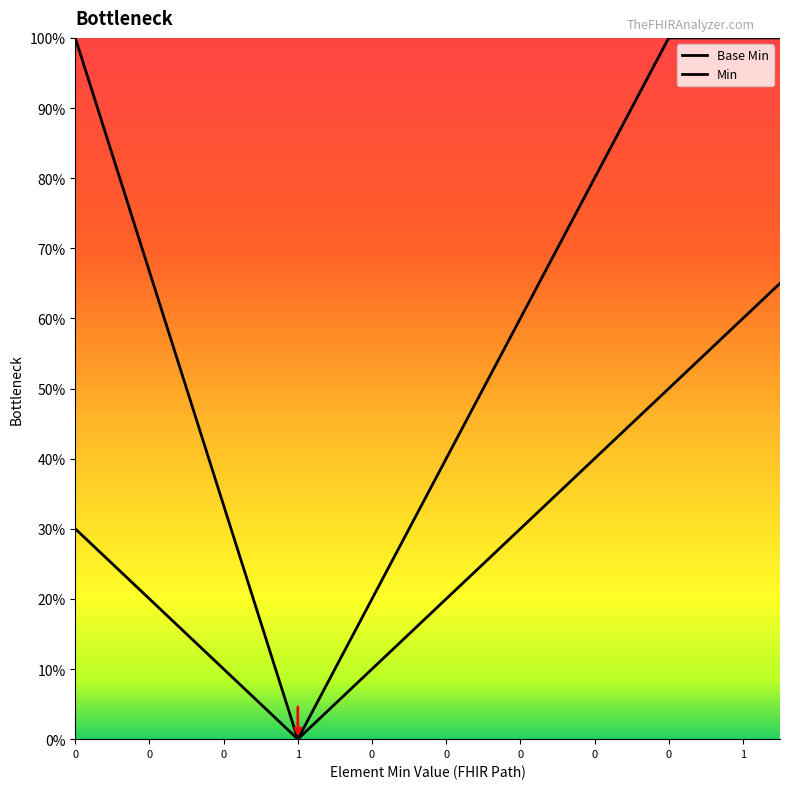

How many data points in Min are above 0?

19